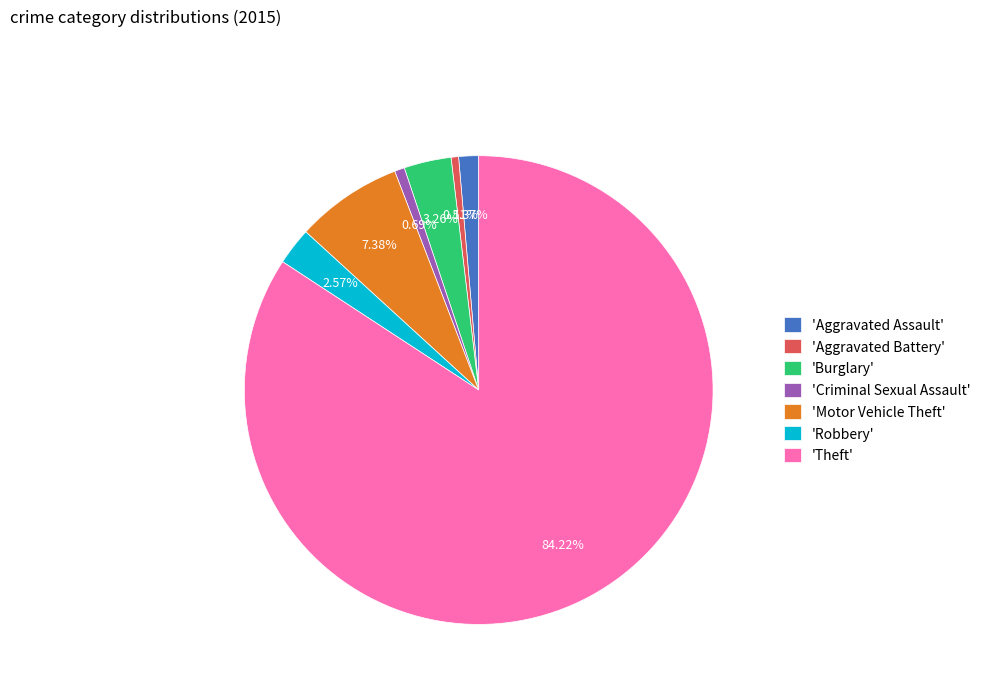

How many segments does this pie chart have?

7